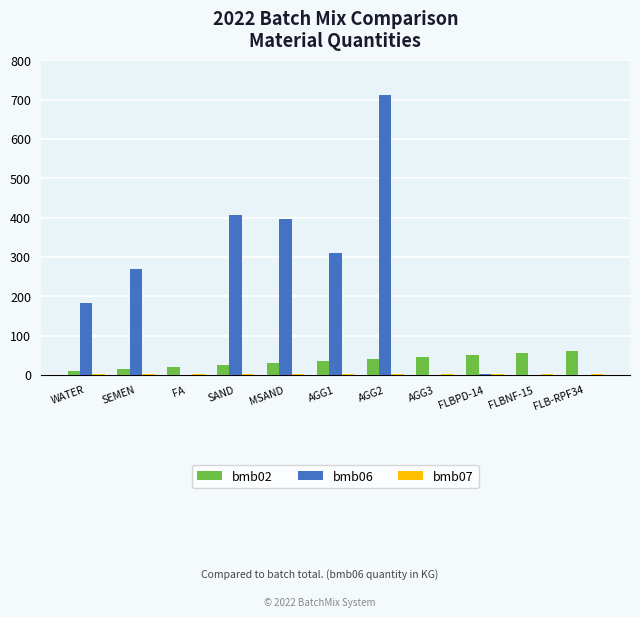

Which series has the largest total across all categories?

bmb06